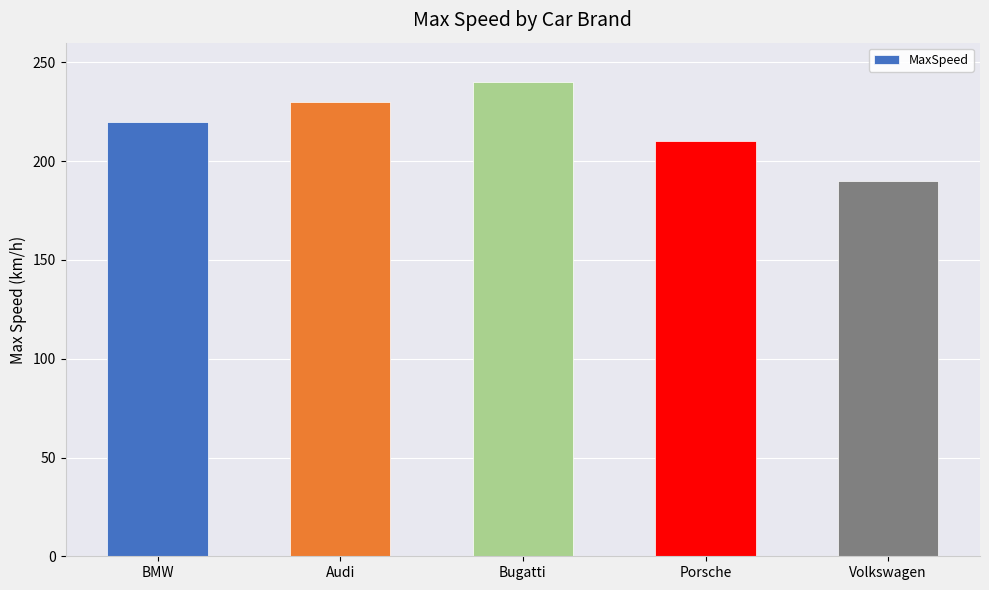

How many values are between 210 and 230?

3